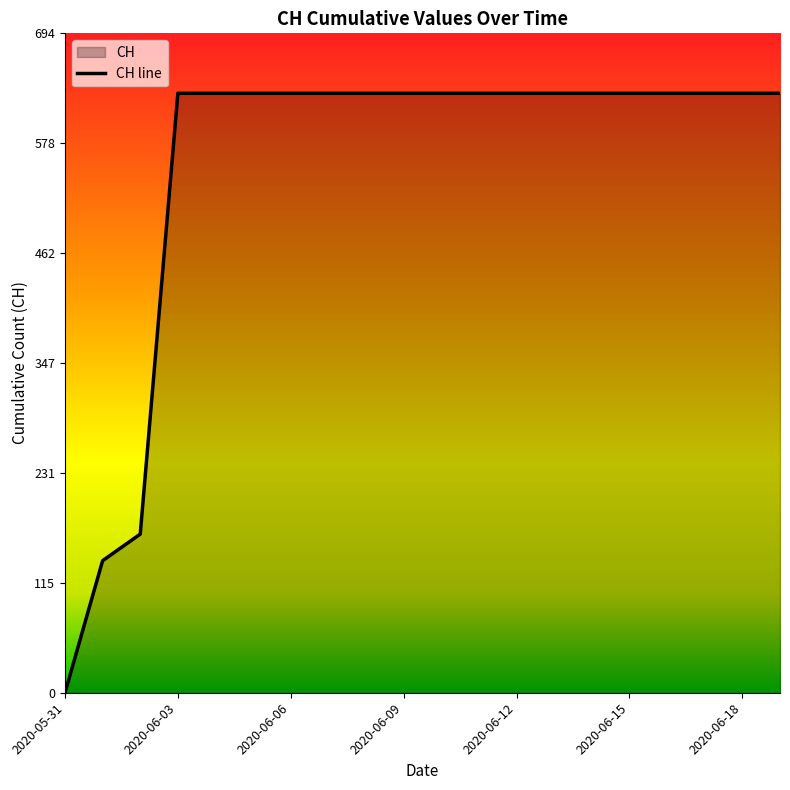

What is the average value?

552